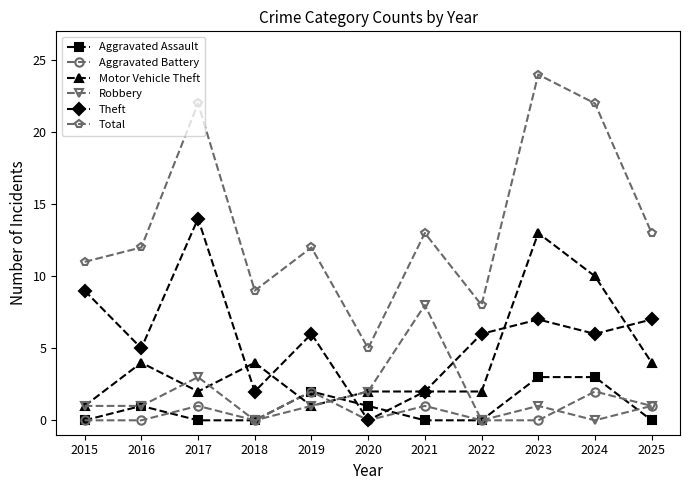

At how many categories does at least one series exceed 0?

11